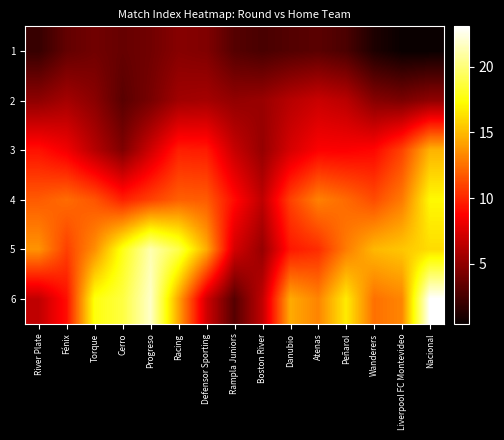

What is the difference between the highest and lowest values at Cerro?

15.6